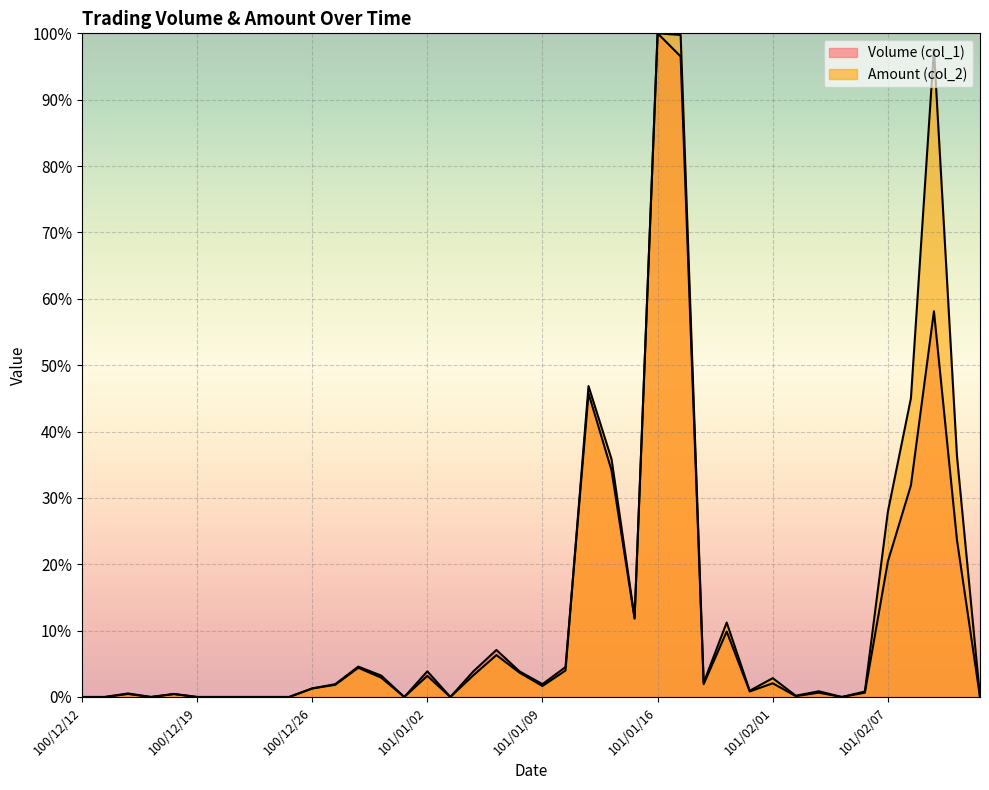

How many intersections are there between Volume (col_1) and Amount (col_2)?

1